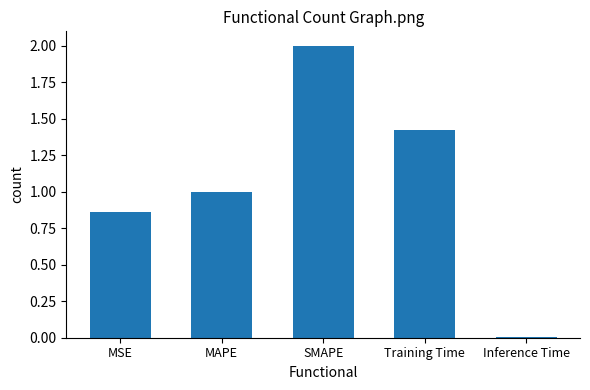

True or false: the data shows 0.4 at MSE.

False